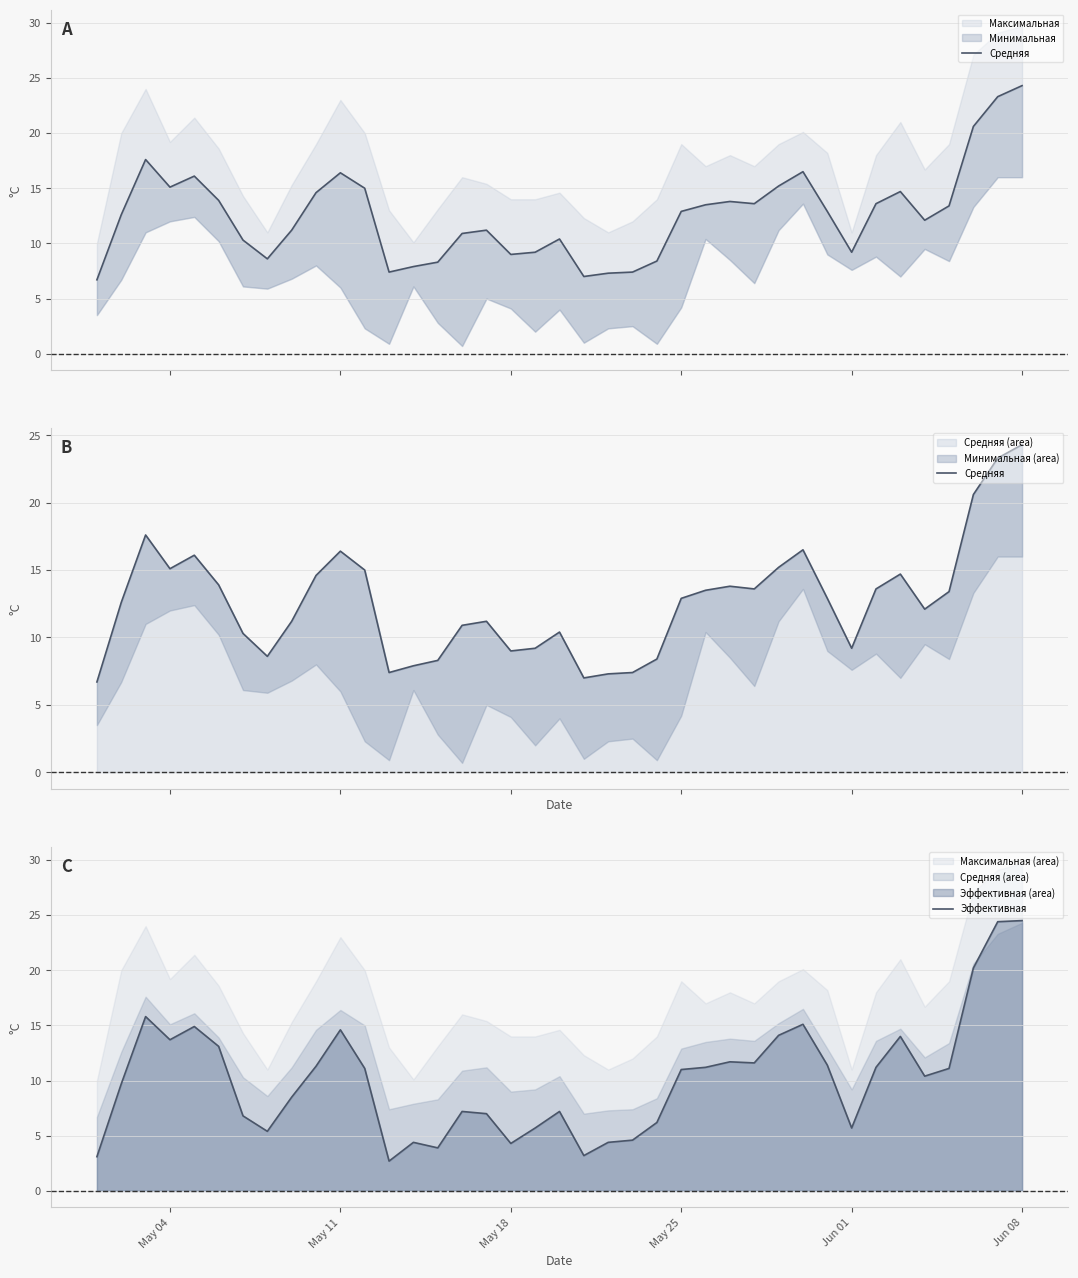

What is the maximum value for Эффективная?

24.5